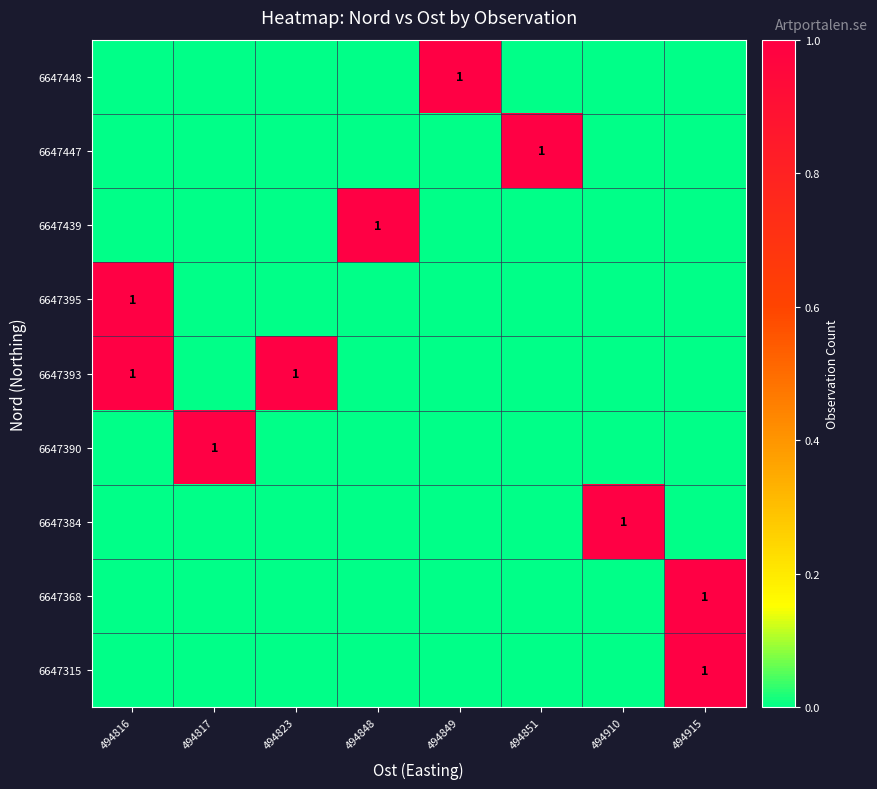

What is the difference between the highest and lowest values at 494816?

1